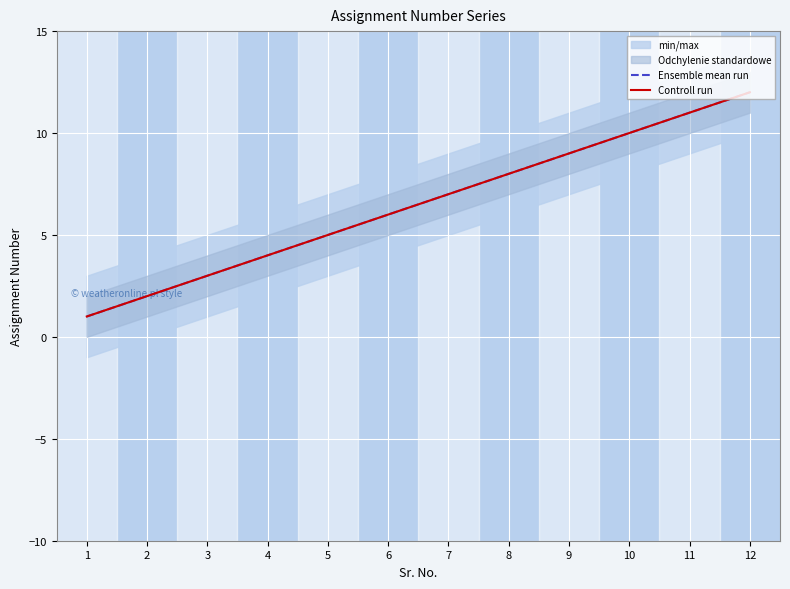

What is the value of the Controll run point at the 1st from the left?

1